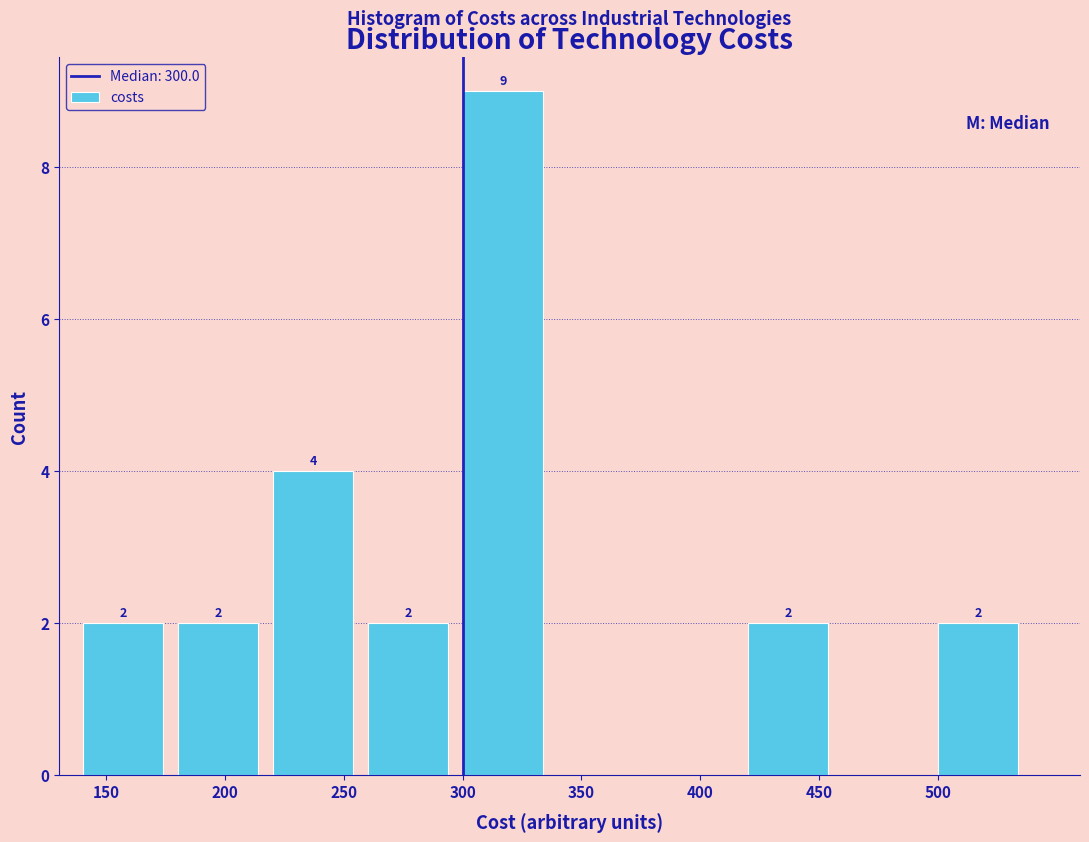

Which range on the x-axis has the tallest bar?

300 to 340